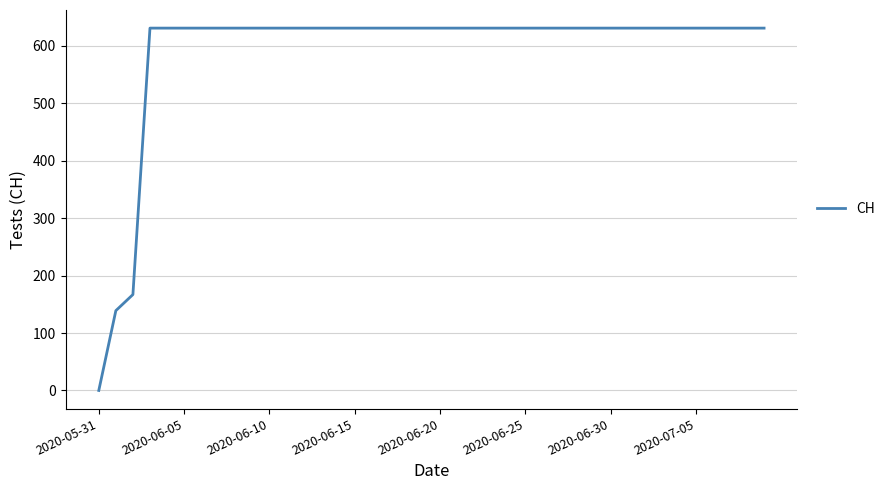

What is the difference between the maximum and minimum values?

631